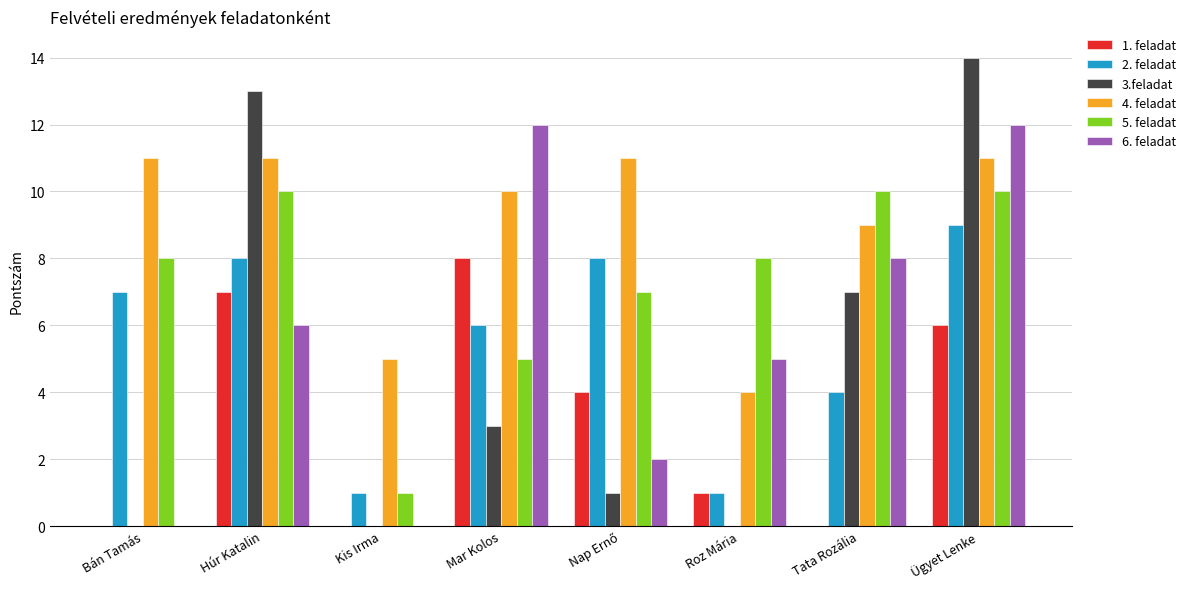

Between Tata Rozália and Ügyet Lenke, which series saw the biggest shift?

3.feladat